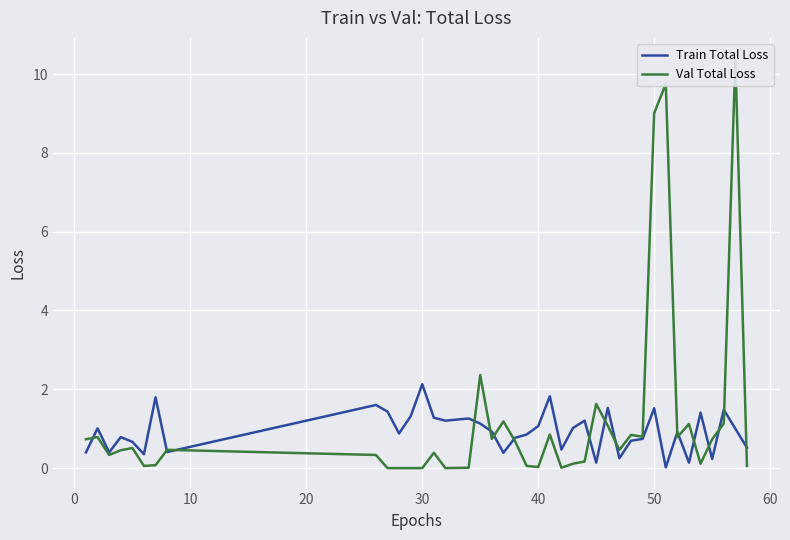

Is it true that Train Total Loss equals 3.2 at 30?

False